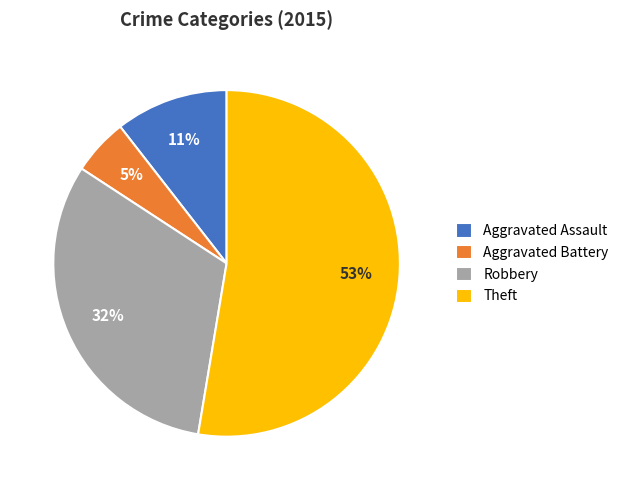

What is the smallest slice in the pie chart?

Aggravated Battery